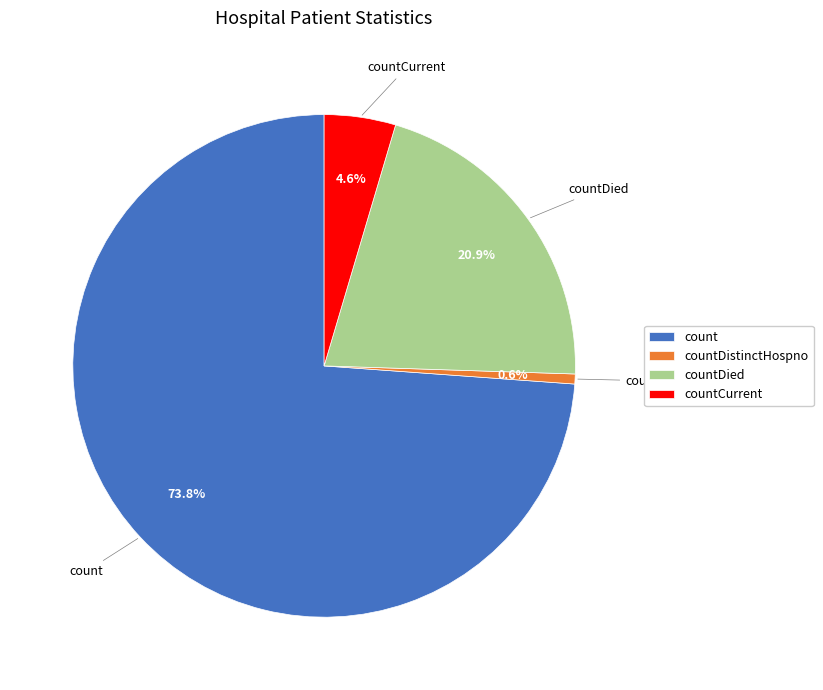

Count the number of slices in the pie.

4